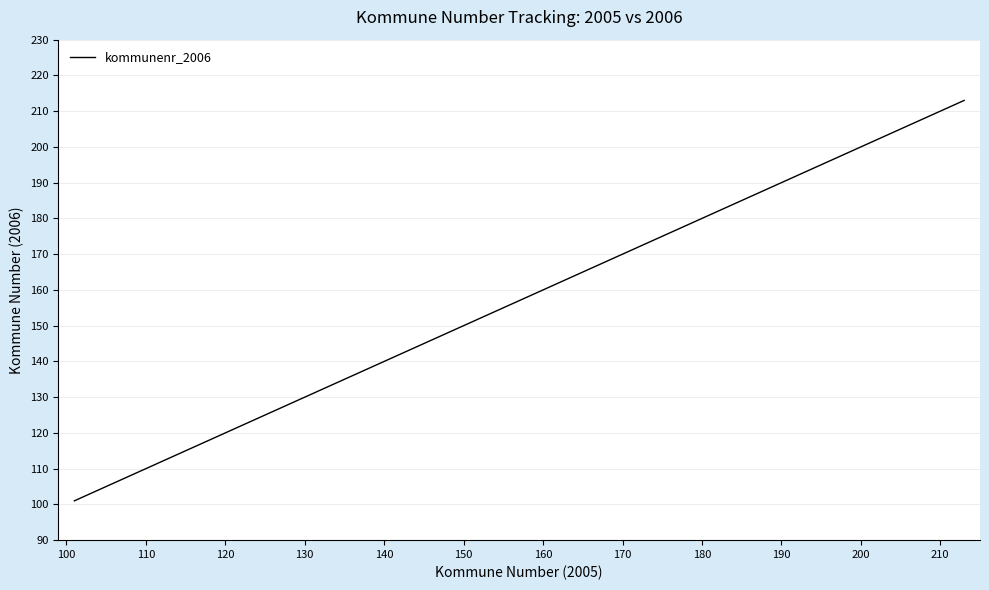

What is the smallest value displayed?

101